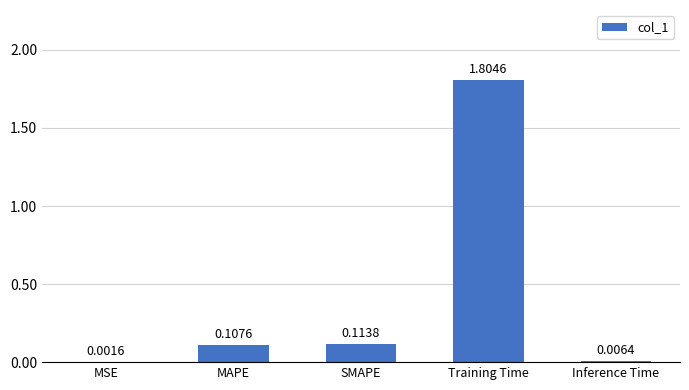

Between Inference Time and MAPE, which is larger?

MAPE